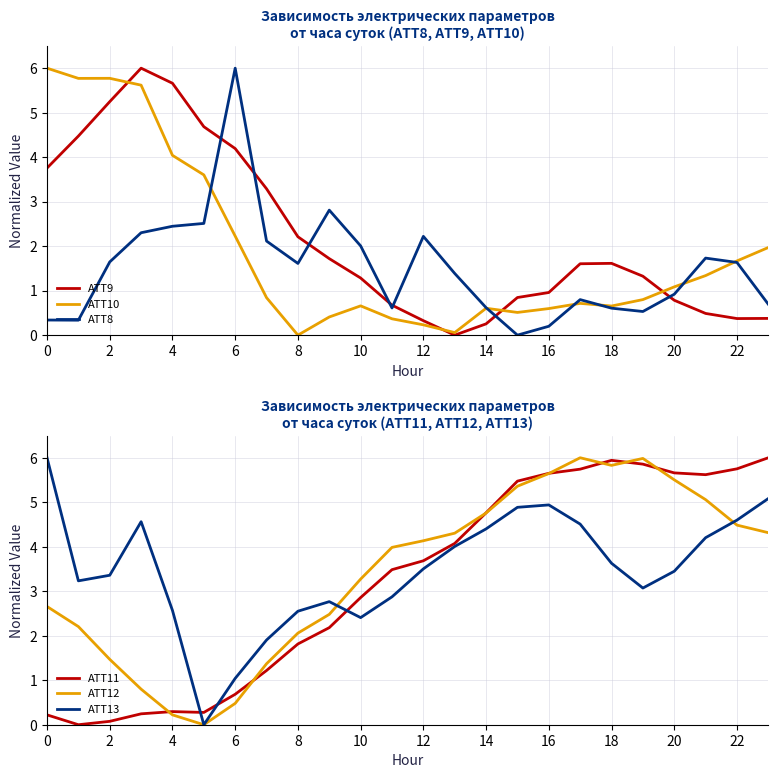

Does the chart have visible grid lines?

Yes